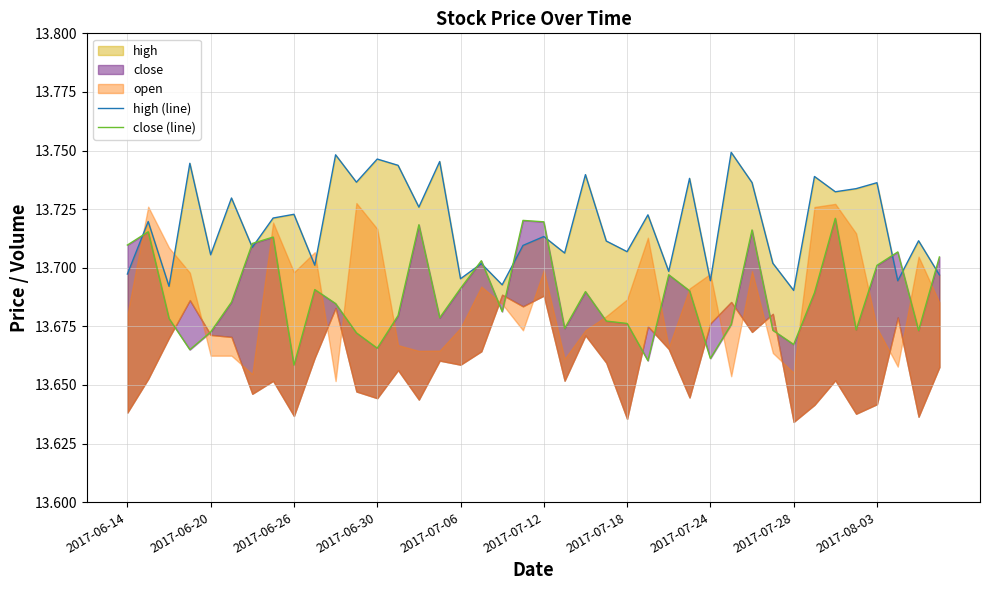

Which series ends up on top after the final intersection of close (line) and high (line)?

close (line)